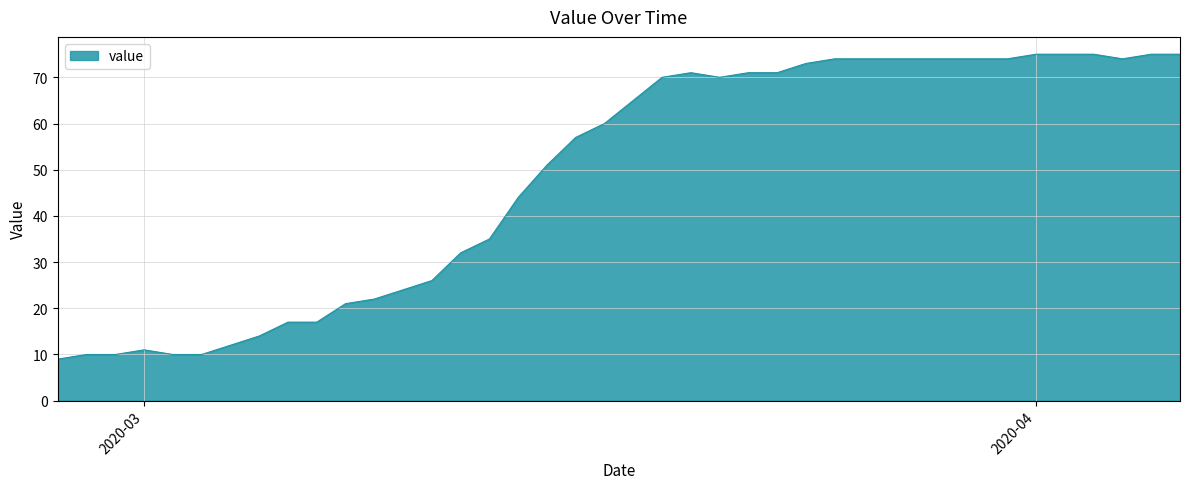

What is the smallest value displayed?

9